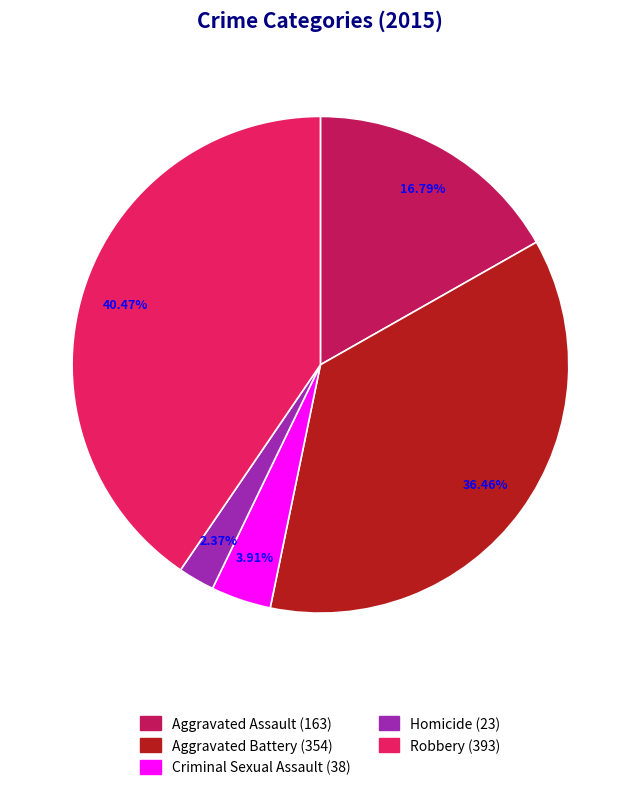

What is the total percentage of Robbery and Aggravated Battery?

76.9%